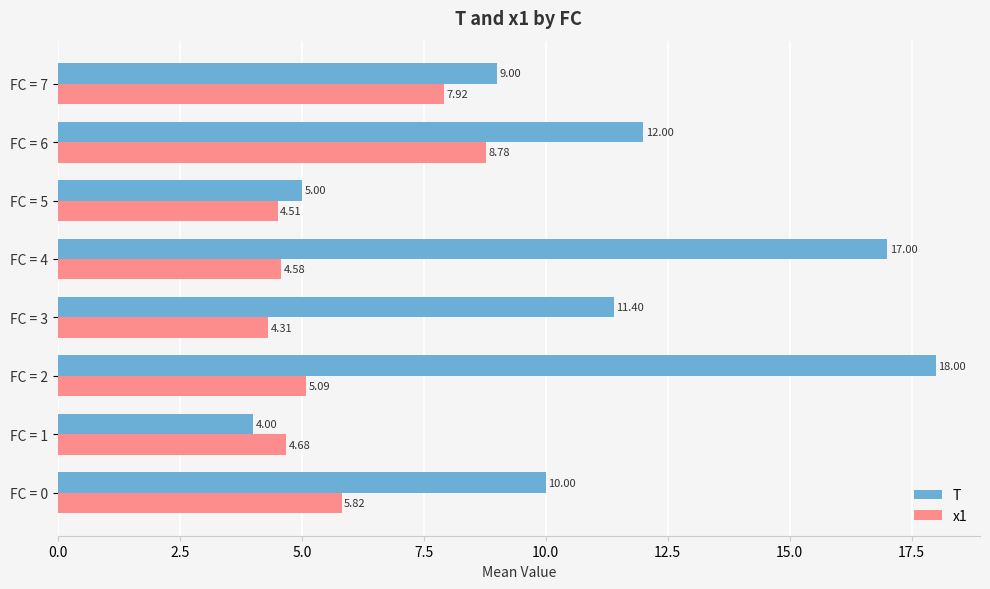

What is the total value across all series at FC = 6?

20.8